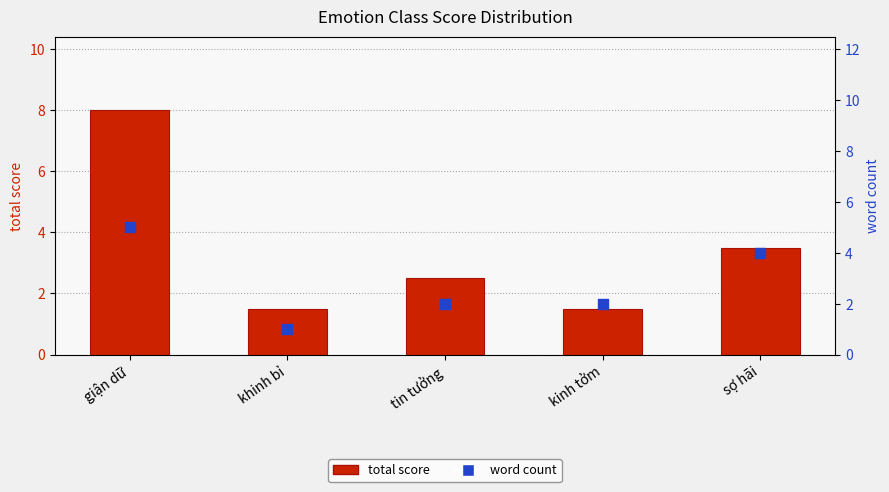

Which series reaches the minimum Y coordinate?

word count